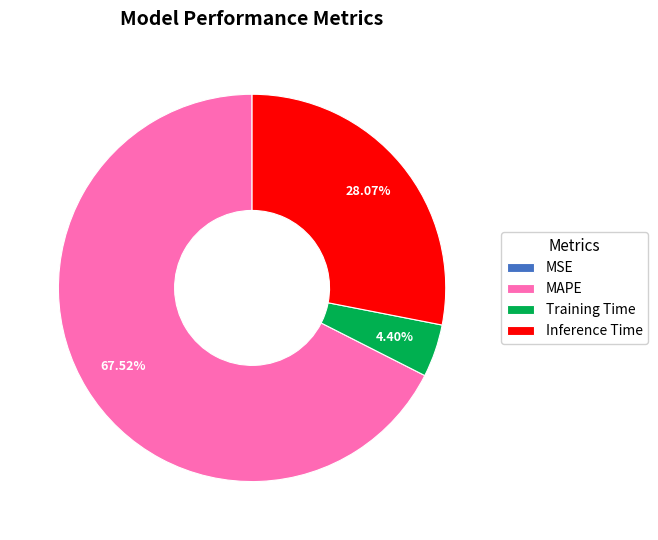

Between Inference Time and MAPE, which is larger?

MAPE